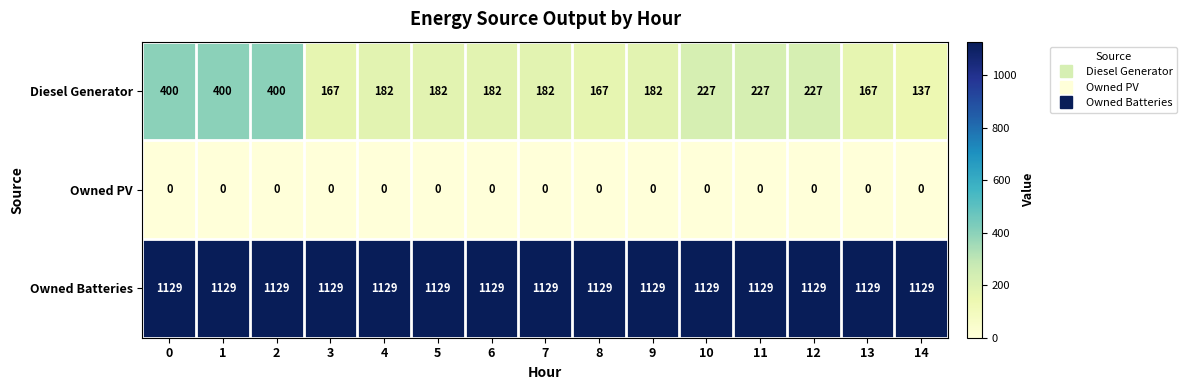

What is the difference between the highest and lowest values at 3?

1129